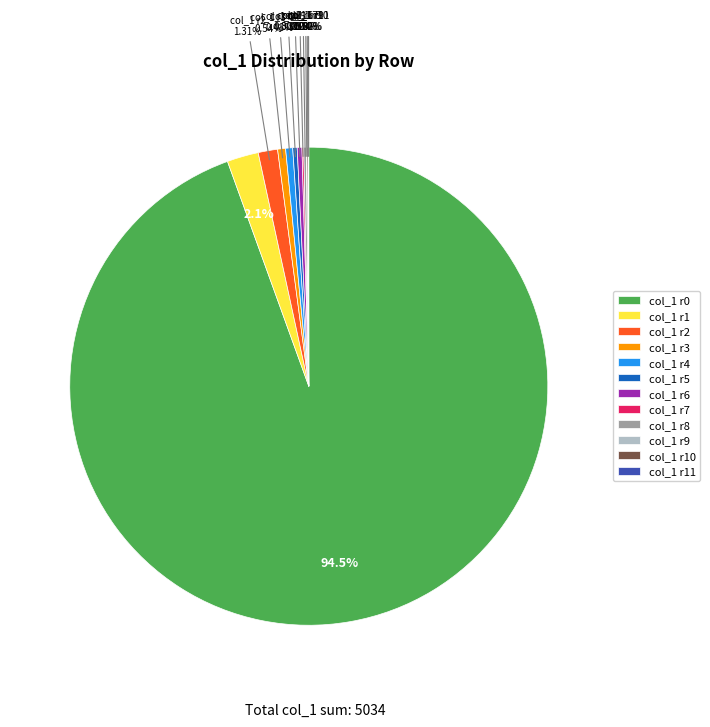

Is the sum of col_1 r6 and col_1 r3 greater than half?

No